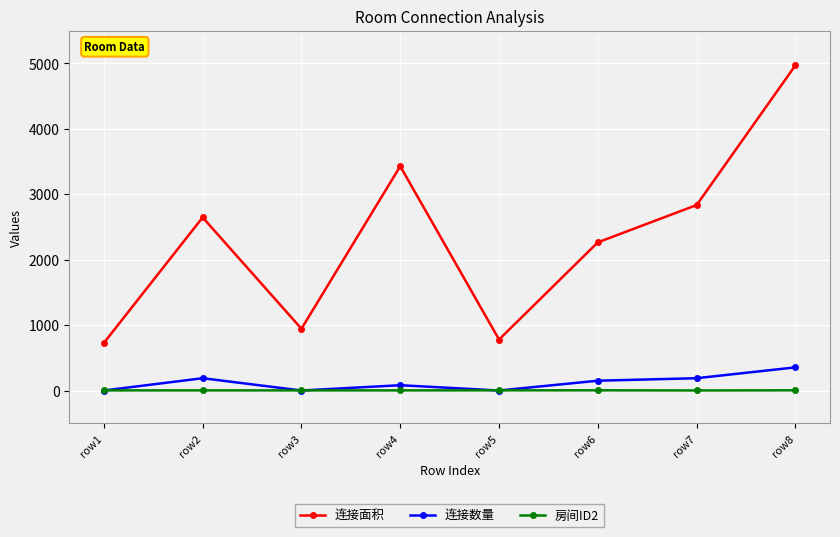

Between row1 and row7, which series saw the biggest shift?

连接面积